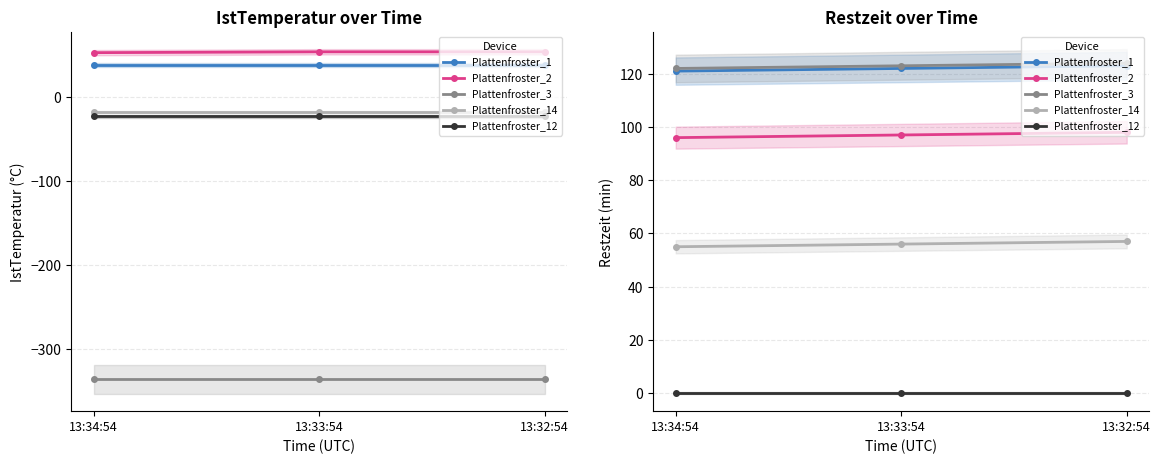

What is the label of the 2nd point from the left?

13:33:54